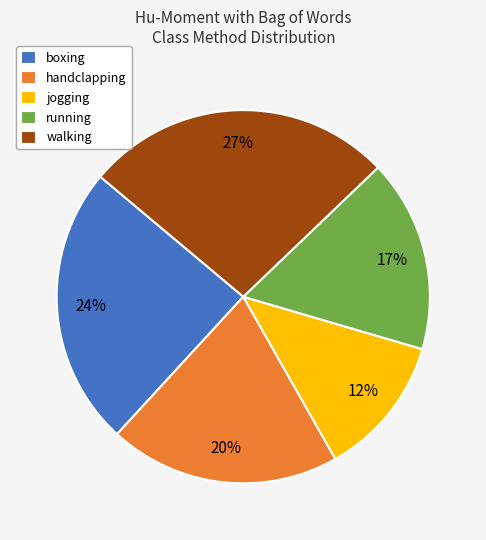

How many slices are in this pie chart?

5